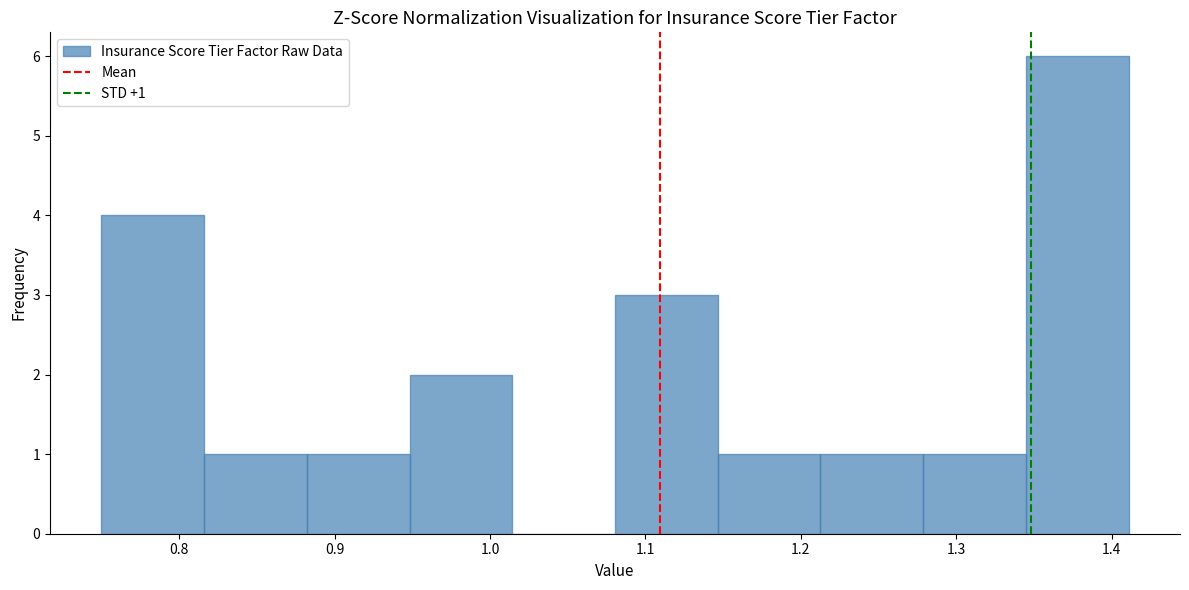

Which range on the x-axis has the tallest bar?

1.34 to 1.41